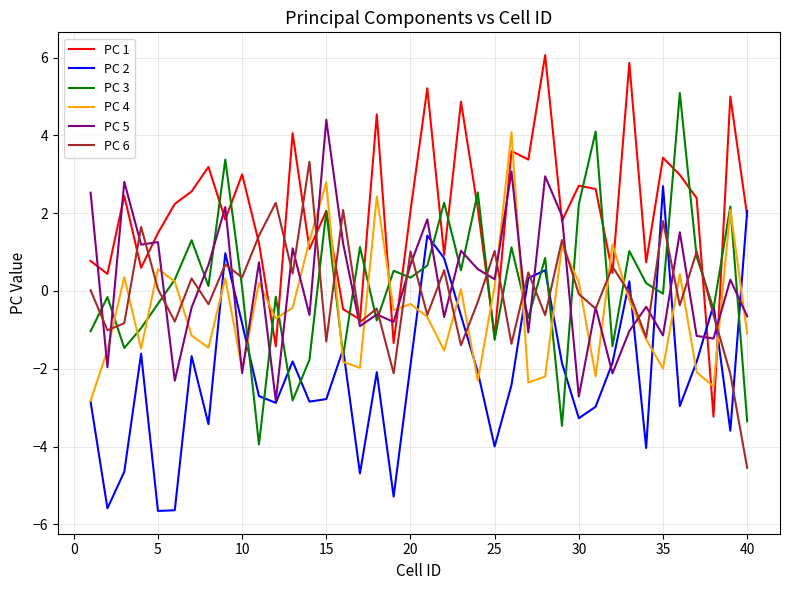

Which series has the largest total across all categories?

PC 1